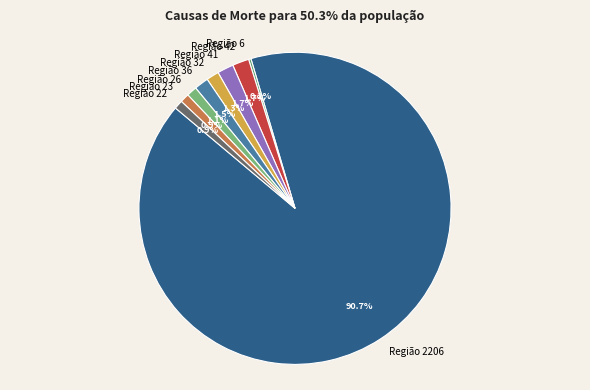

What is the largest slice in the pie chart?

Região 2206